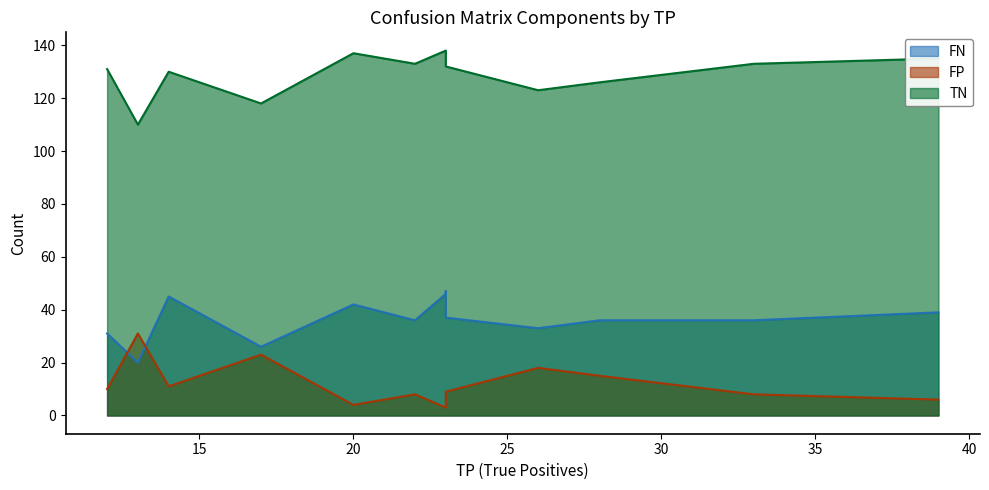

Read the FP value at 26, to the nearest 10.

20